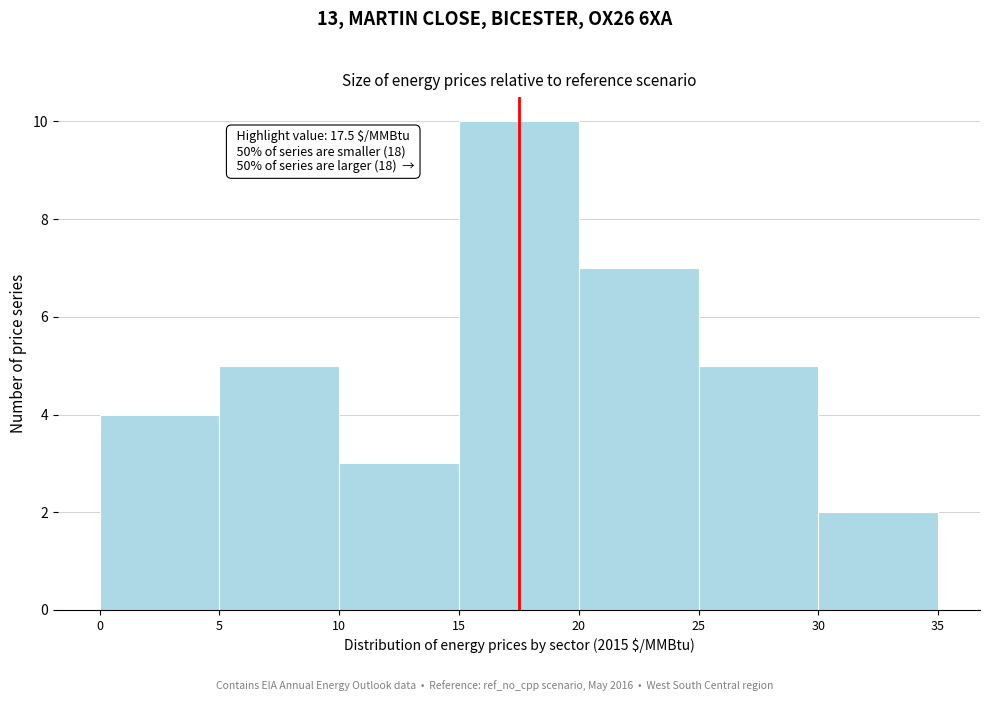

Which range on the x-axis has the tallest bar?

15 to 20